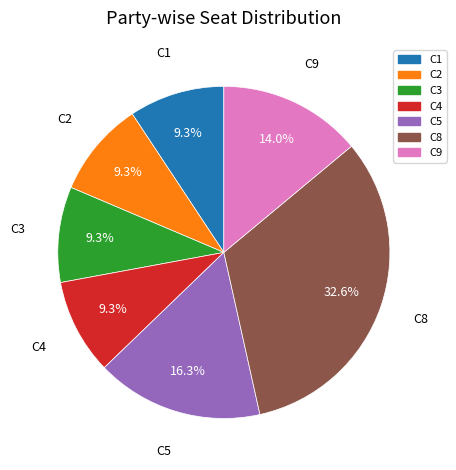

True or false: C1 accounts for 20% of the total.

False